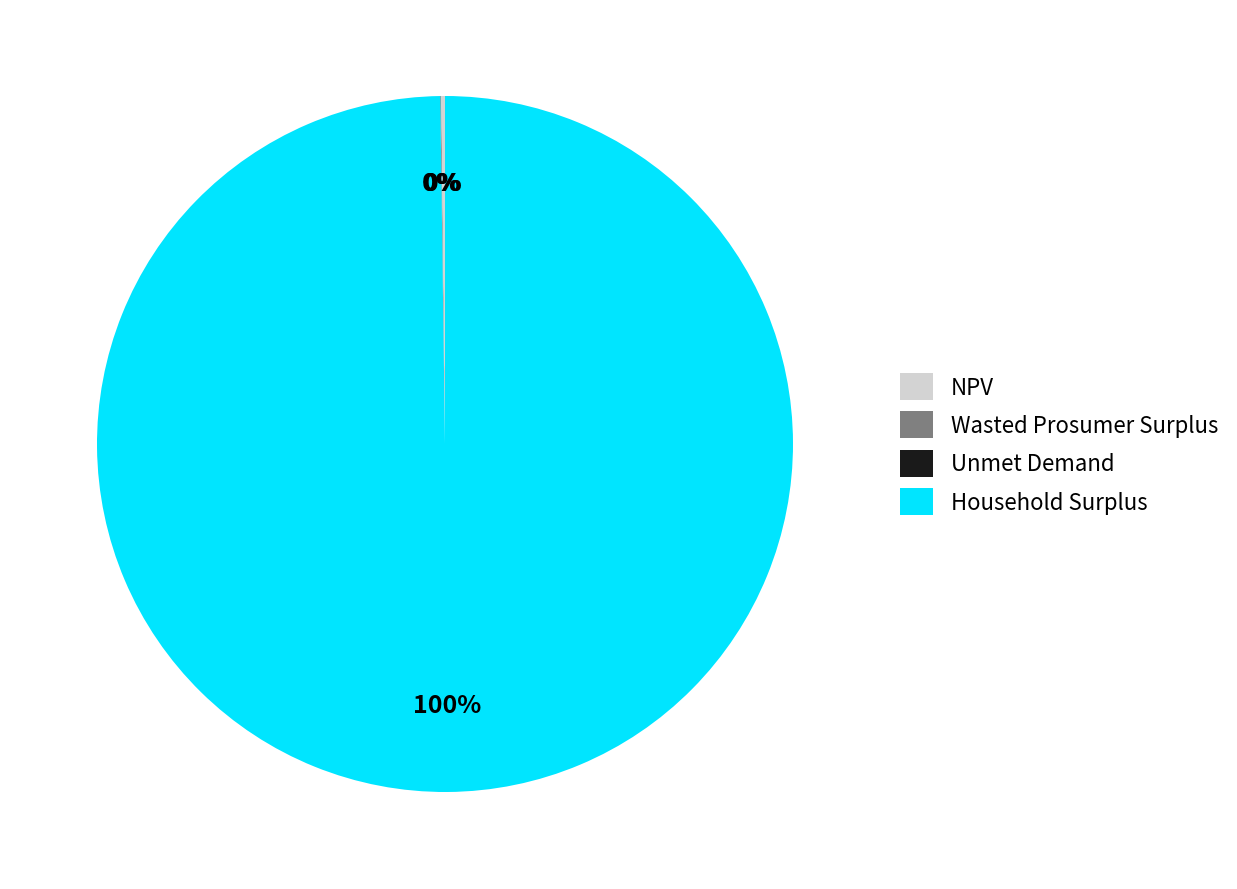

Which slice is the largest?

Household Surplus